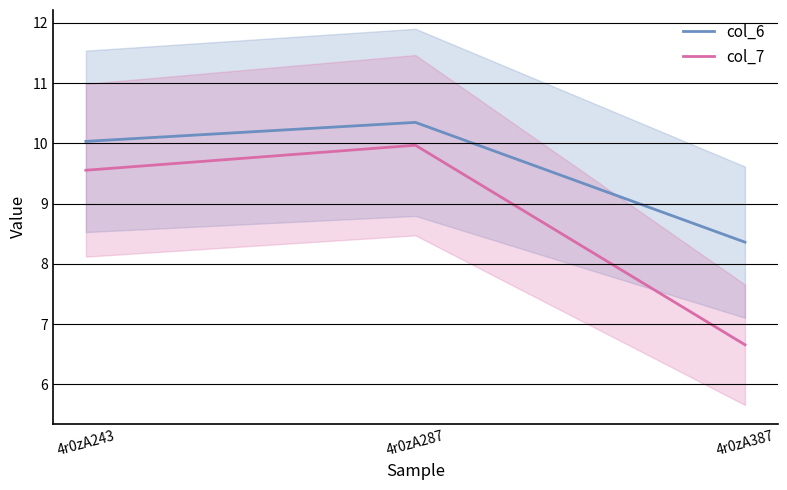

What is the average value of the col_6 series?

9.6